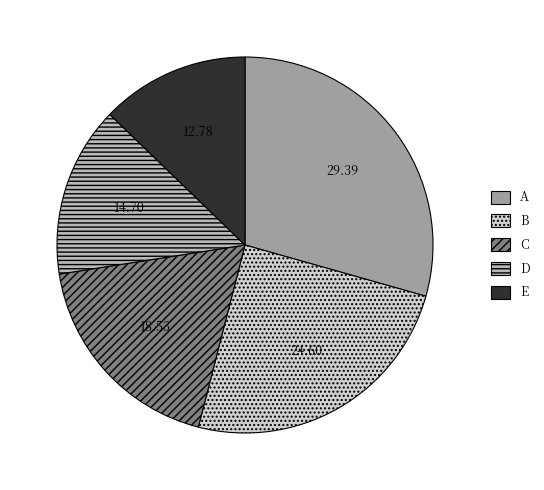

Between D and A, which is larger?

A